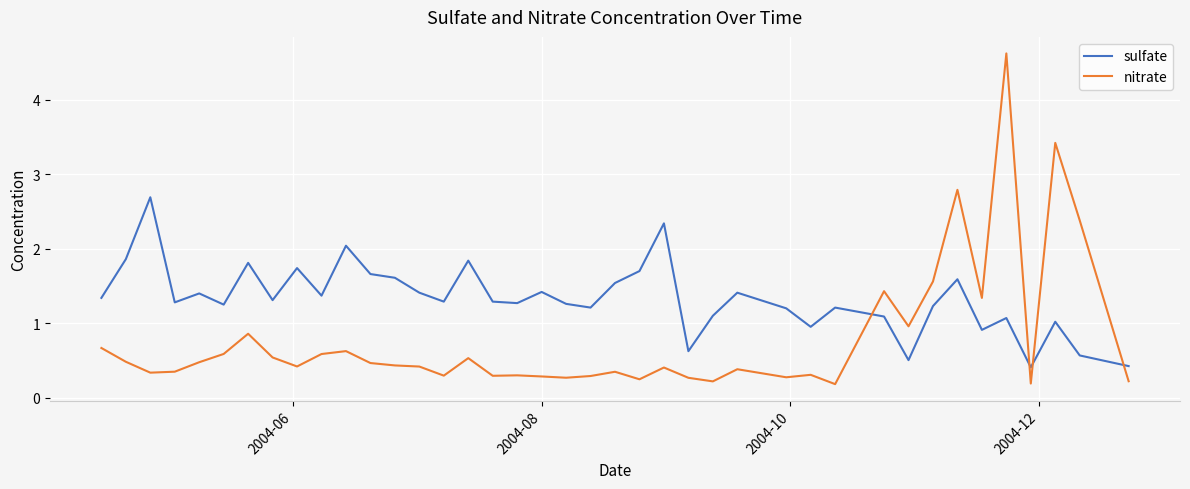

What is the difference between the maximum and minimum values in the sulfate series?

2.3